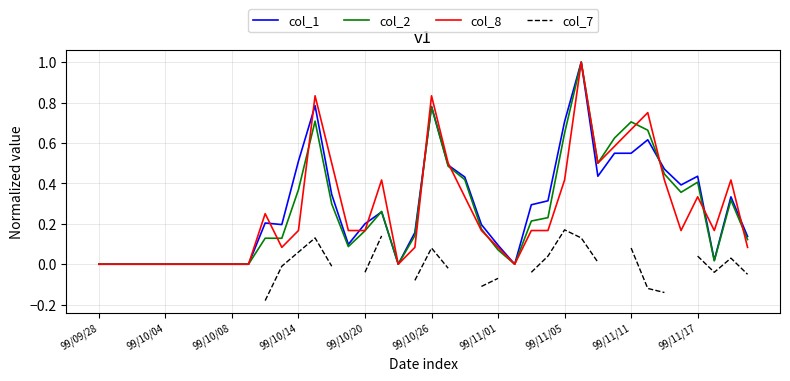

What is the difference between the maximum and minimum values in the col_2 series?

1.0